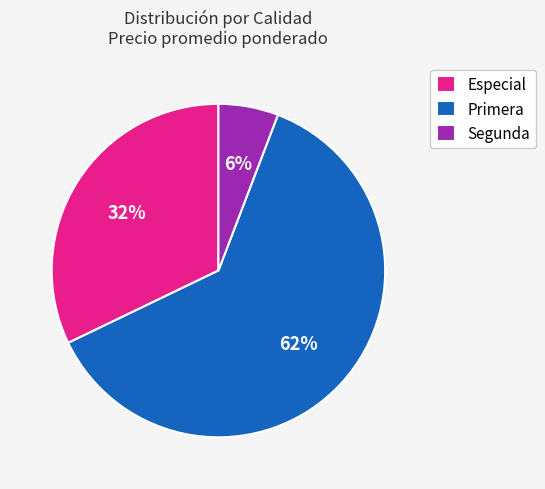

To the nearest percent, what is the average slice percentage?

33%